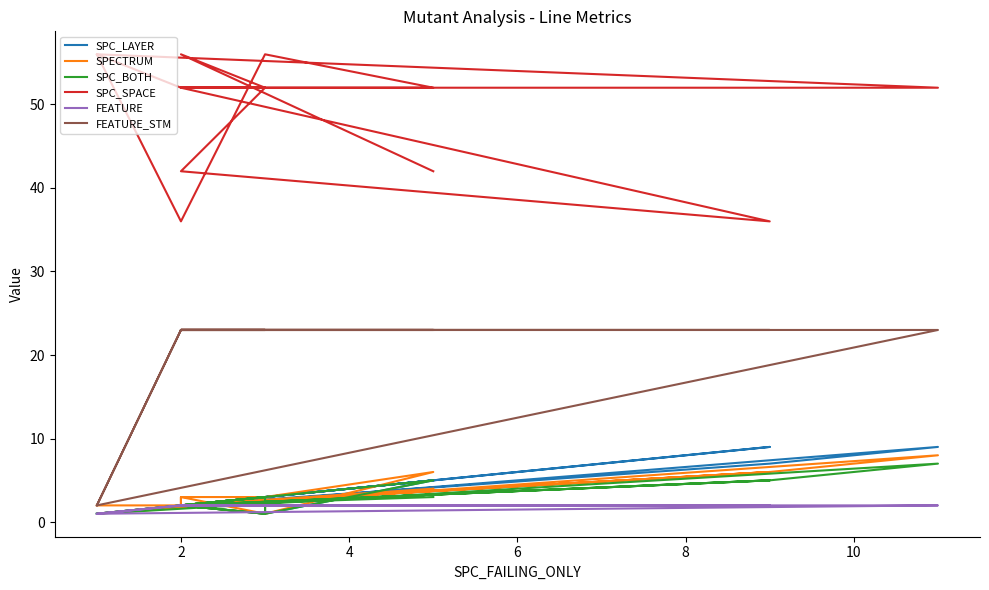

Which series has the largest total across all categories?

SPC_SPACE